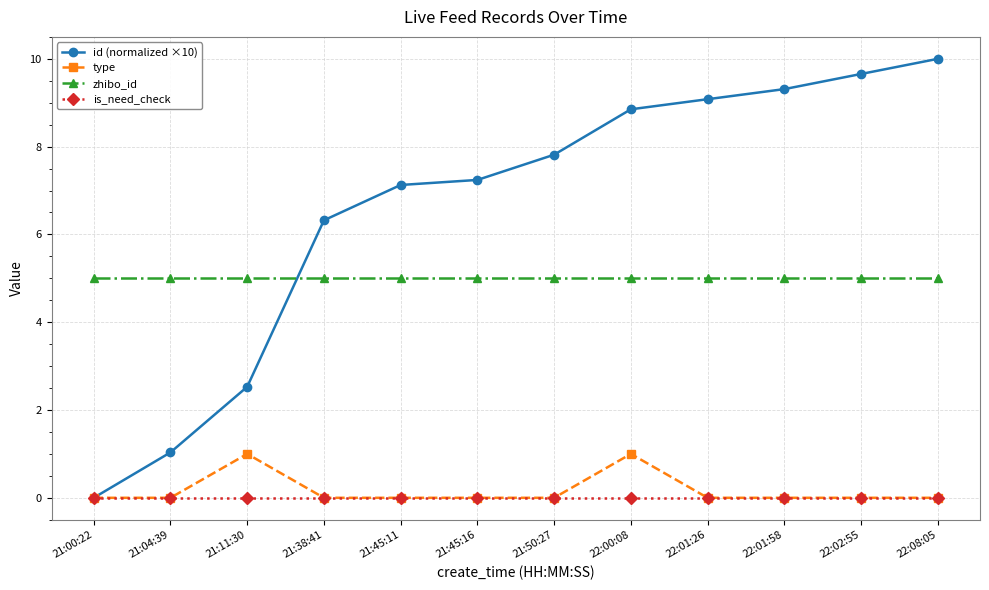

Count the number of data series in this chart.

4